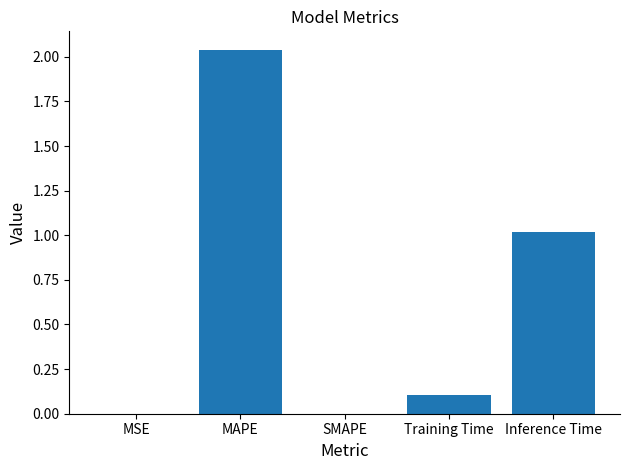

What is the change in value from MSE to Training Time?

+0.1